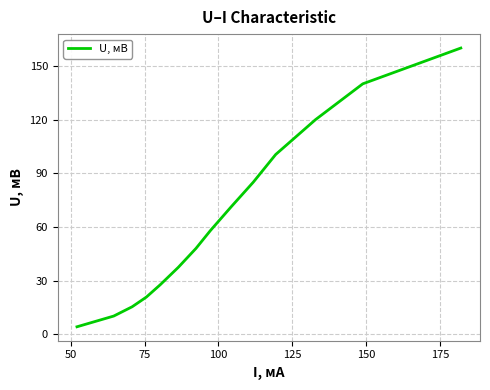

What is the minimum value shown in the chart?

4.2